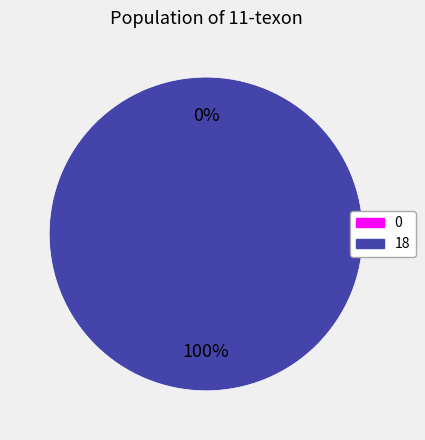

To the nearest percent, what is the combined percentage of 18 and 0?

100%